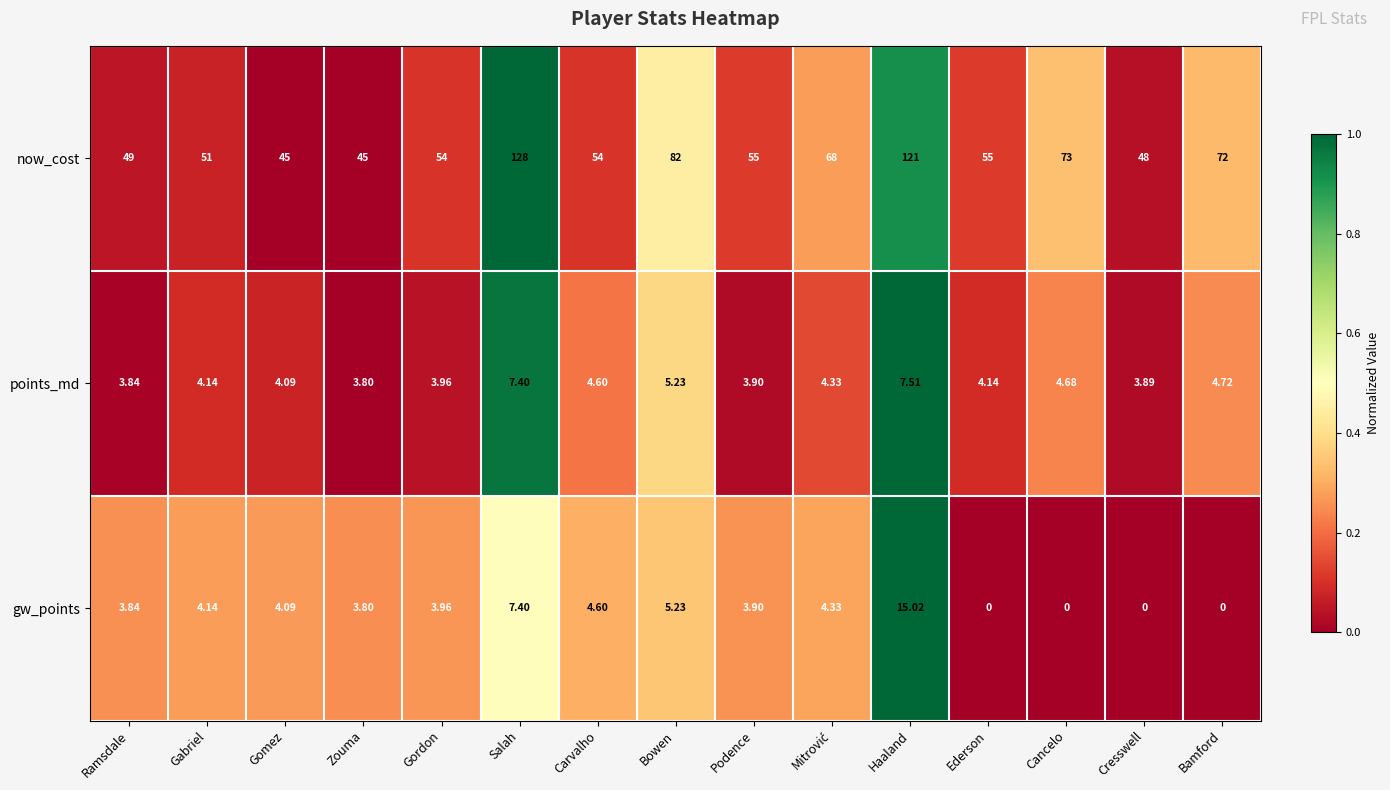

List the series in order of their peak value, highest first.

now_cost, gw_points, points_md